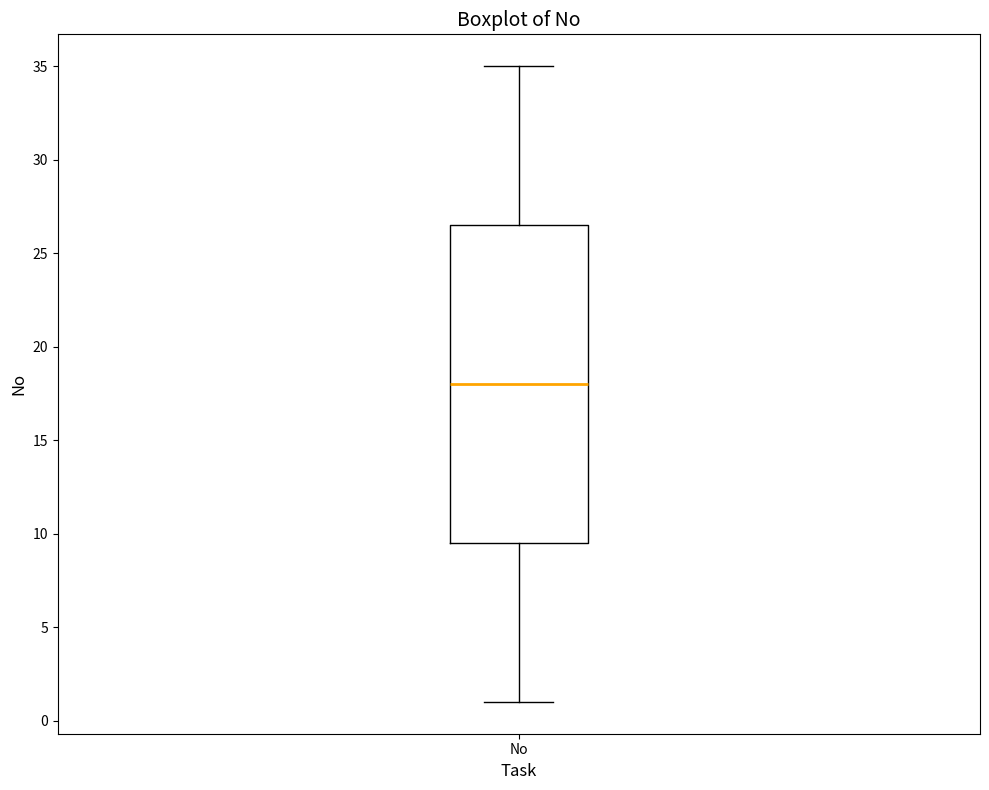

Read this box plot against the y-axis: the position of the median line, the range covered by the box, and the ends of both whiskers. The values are not printed on the chart, so give them approximately, as read against the axis.

median 18.0, box 9.5 to 26.5, whiskers 1.0 to 35.0